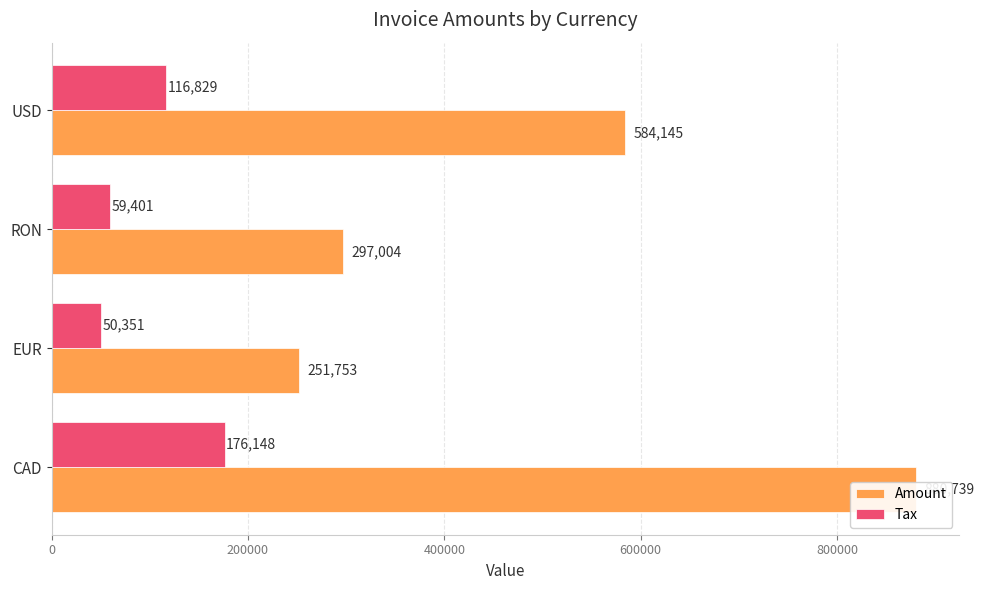

At which label is Amount closest to 566246?

600000